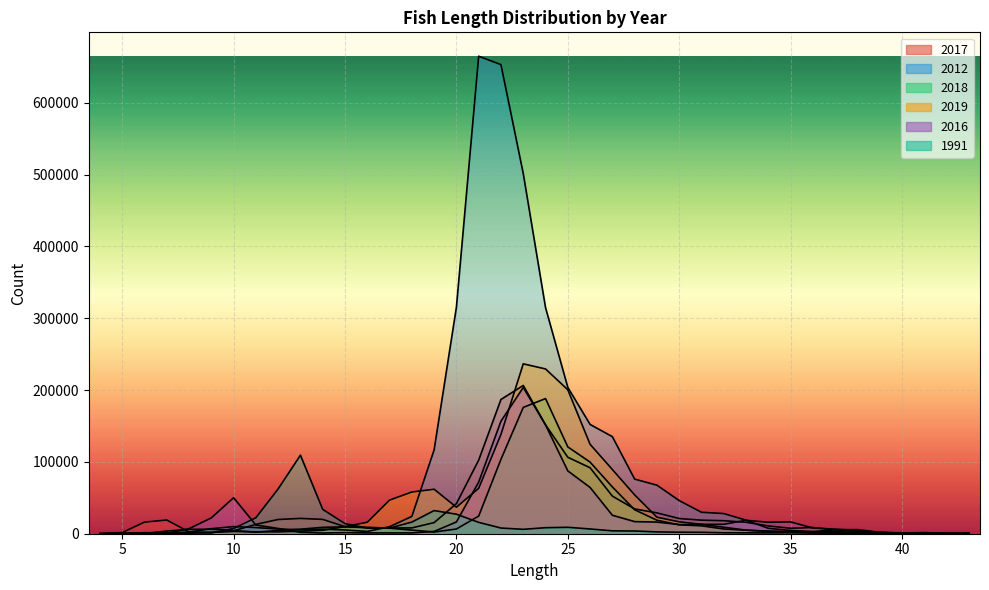

How many values in the 2012 series are below 7507?

20